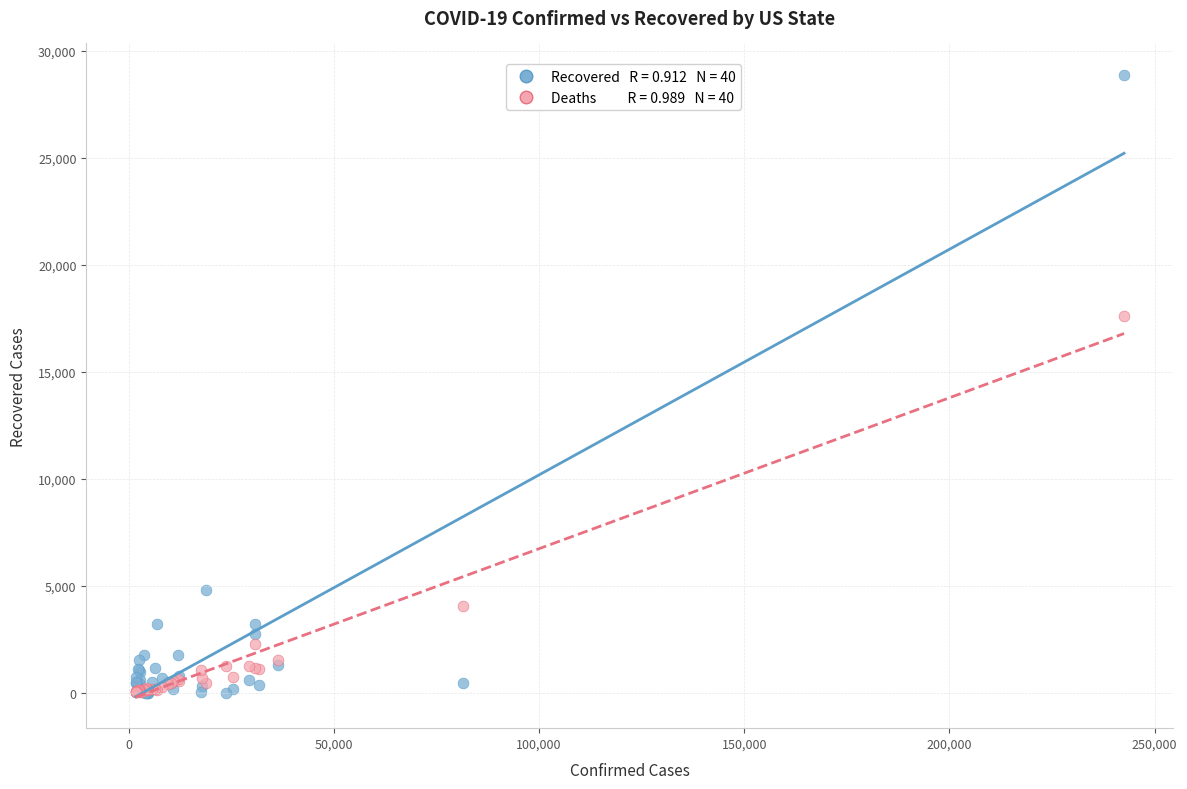

Across all series, what Y value is closest to 14442?

17627